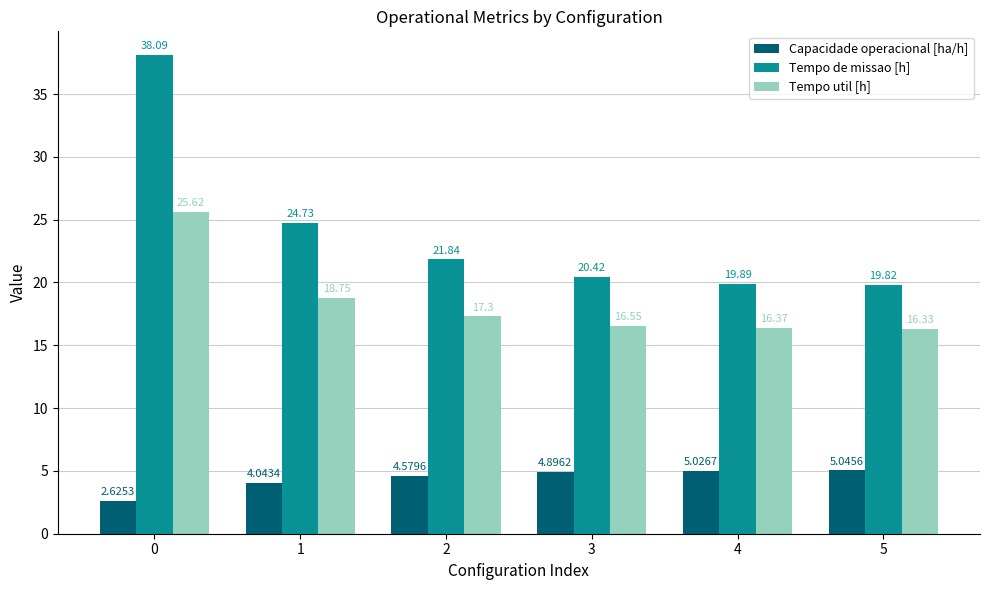

What is the total value across all series at 5?

41.2